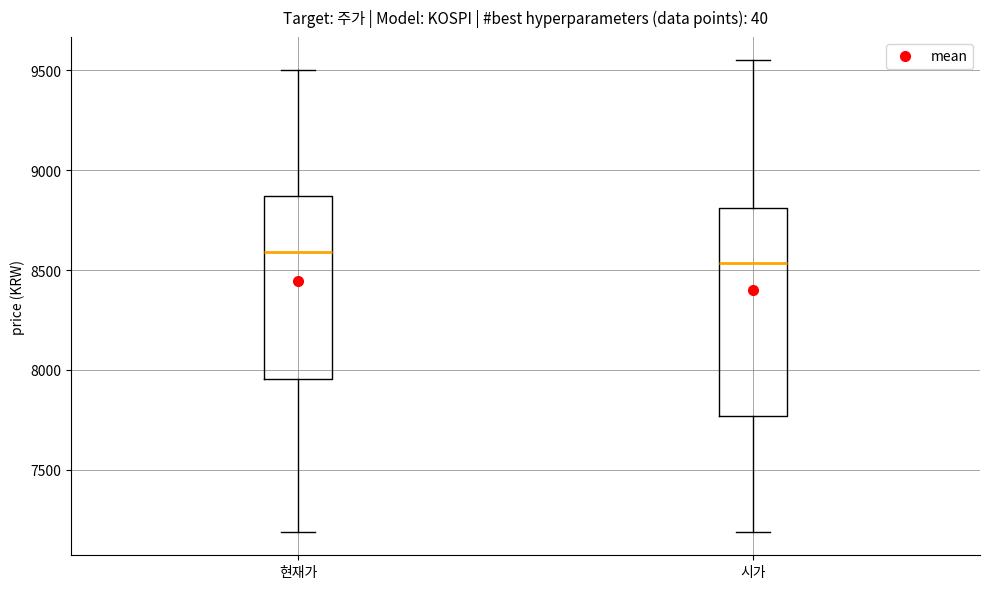

Comparing the boxes themselves (not the whiskers), which one is the tallest?

시가